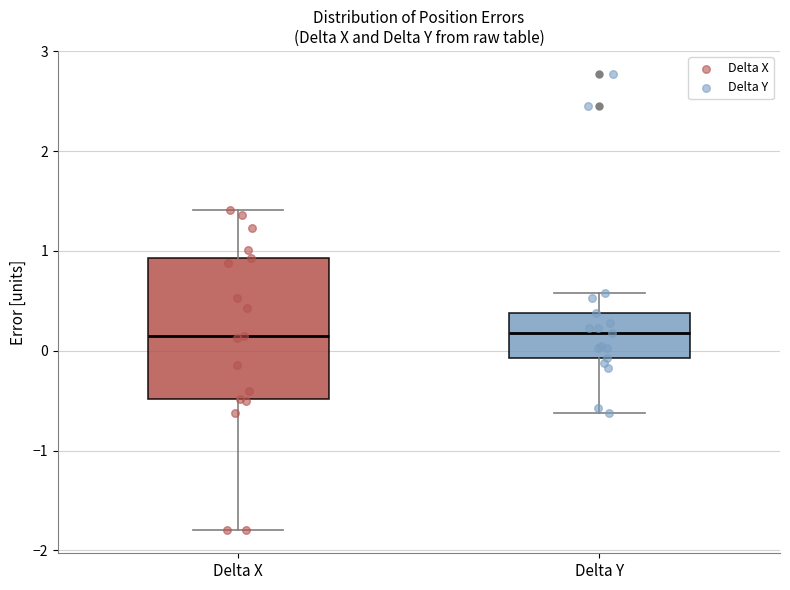

Reading left to right, transcribe this box plot: for each box, give where its median line is, the range the box spans, and where its two whiskers end, as read against the y-axis. The values are not printed on the chart, so give them approximately, as read against the axis.

Delta X: median 0.2, box -0.5 to 0.9, whiskers -1.8 to 1.4
Delta Y: median 0.2, box -0.1 to 0.4, whiskers -0.6 to 0.6